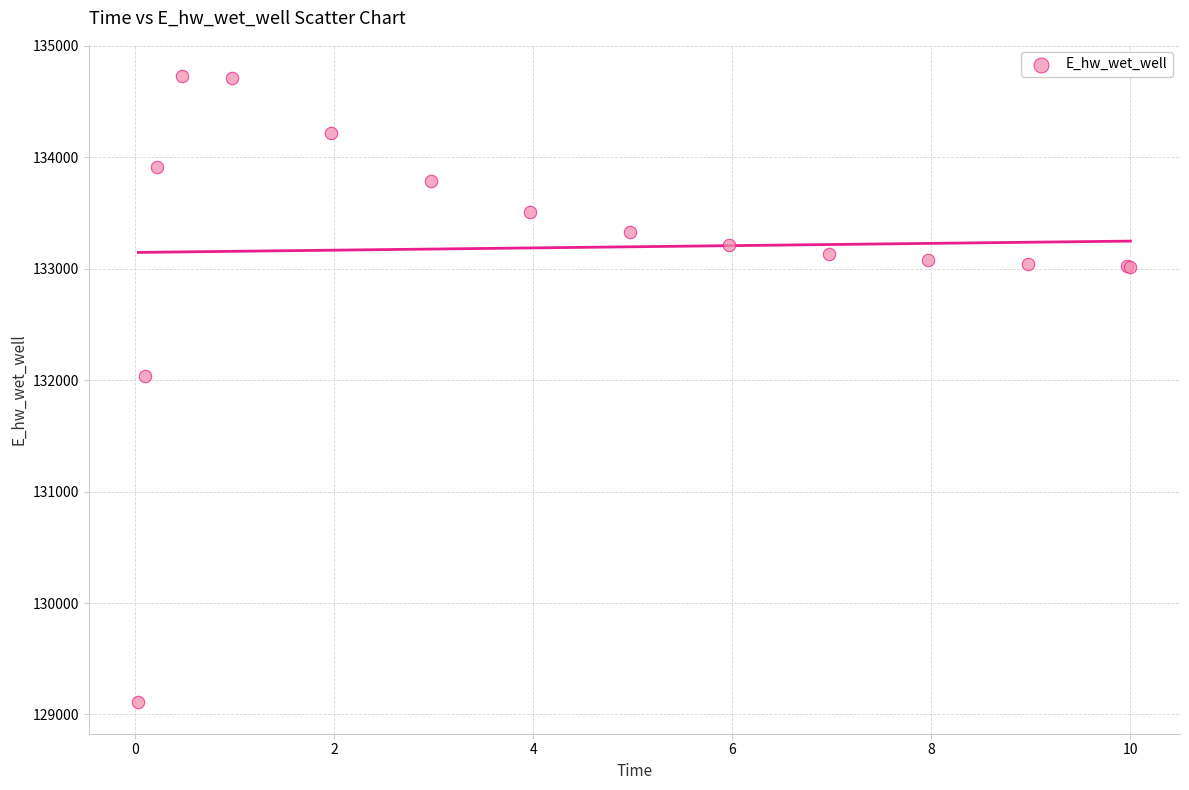

What Y value in the scatter plot is closest to 131918?

132040.9